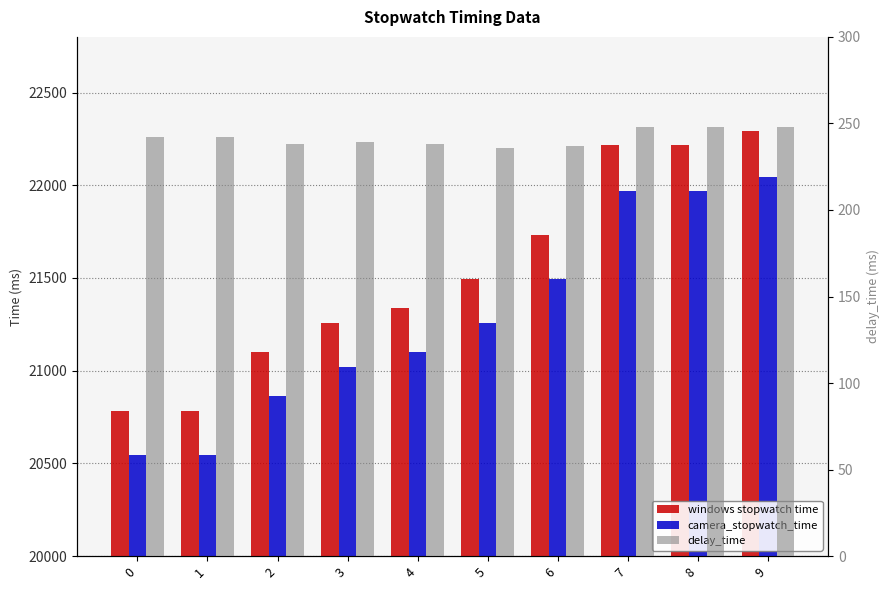

Between 5 and 8, which is larger?

8